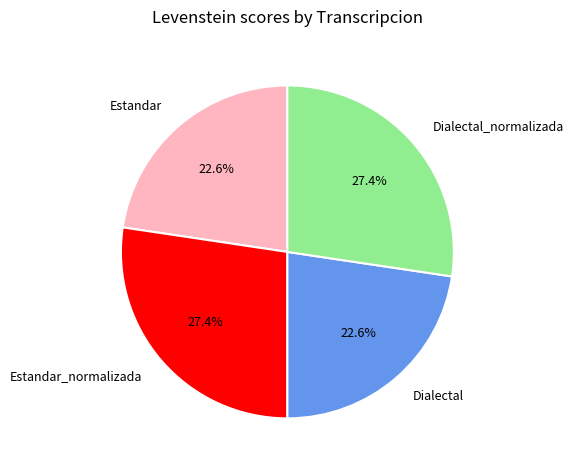

Is there any slice that represents more than half of the pie?

No